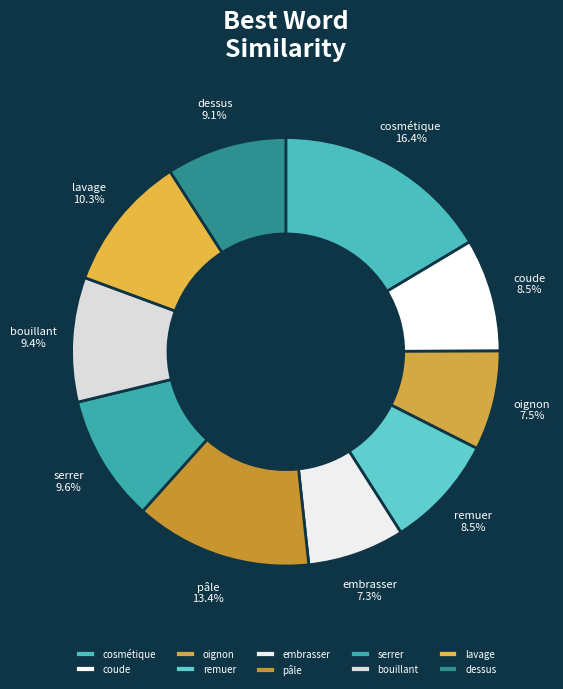

Is there any slice that represents more than half of the pie?

No